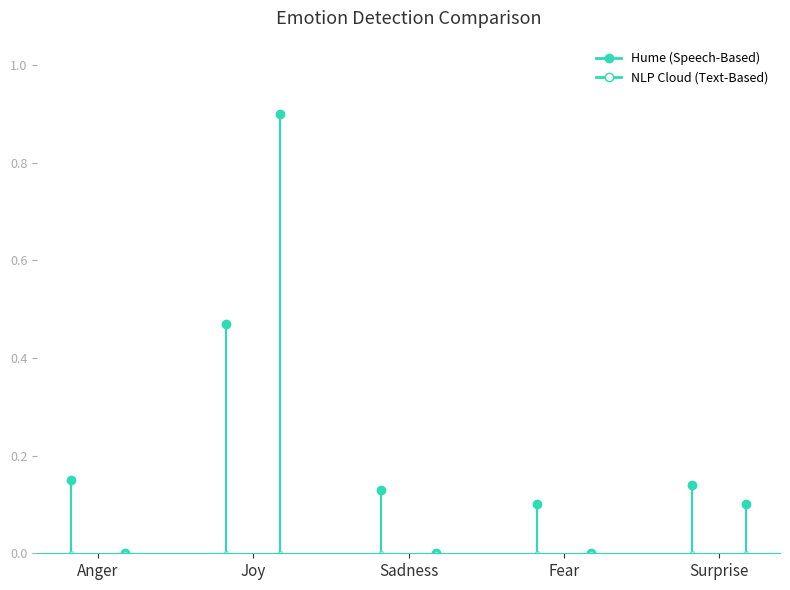

Rank the series at Joy from lowest to highest value.

NLP Cloud (Text-Based), Hume (Speech-Based)